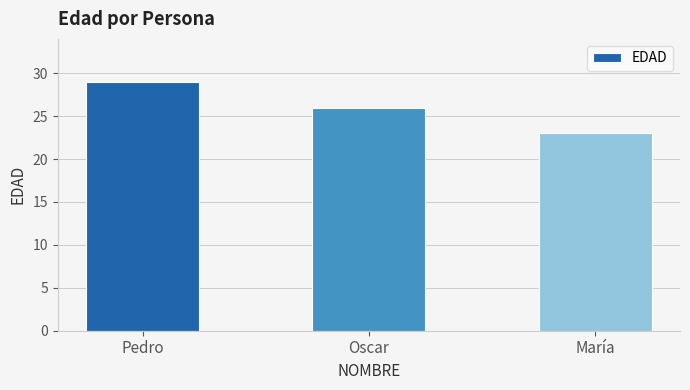

At which category does the chart reach its peak across all series?

Pedro